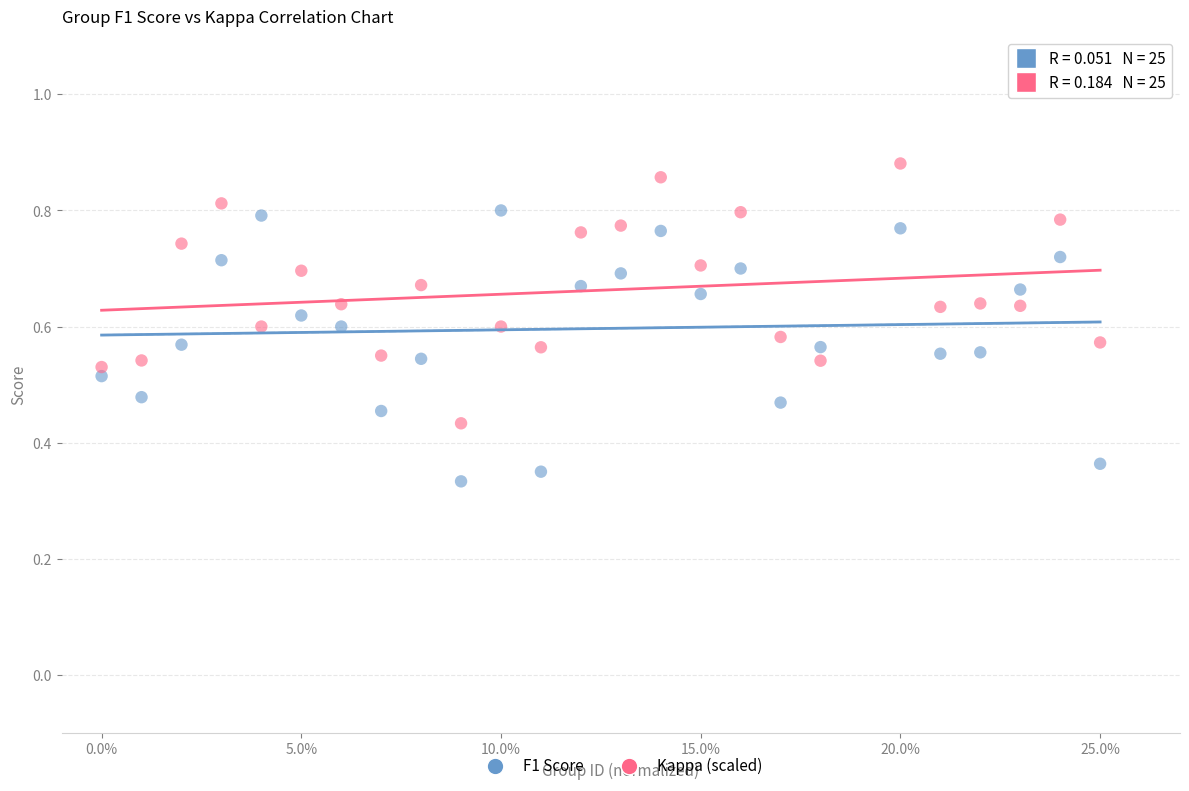

Which series contains the highest Y value?

Kappa (scaled)